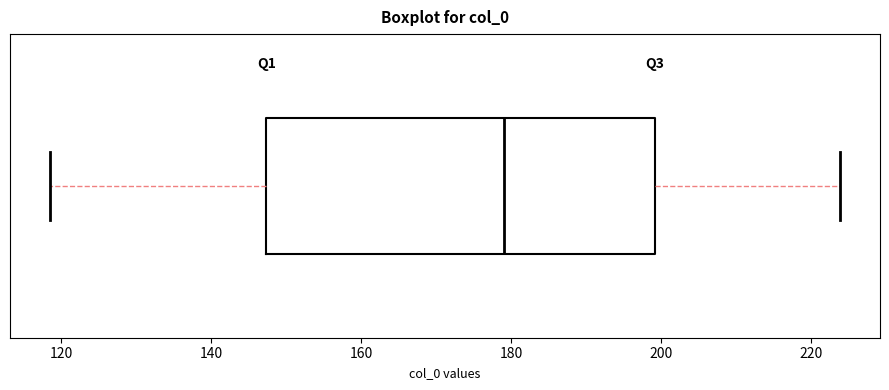

Transcribe this box plot: give where the median line is, the range the box spans, and where the two whiskers end, as read against the x-axis. The values are not printed on the chart, so give them approximately, as read against the axis.

median 180, box 148 to 200, whiskers 118 to 224